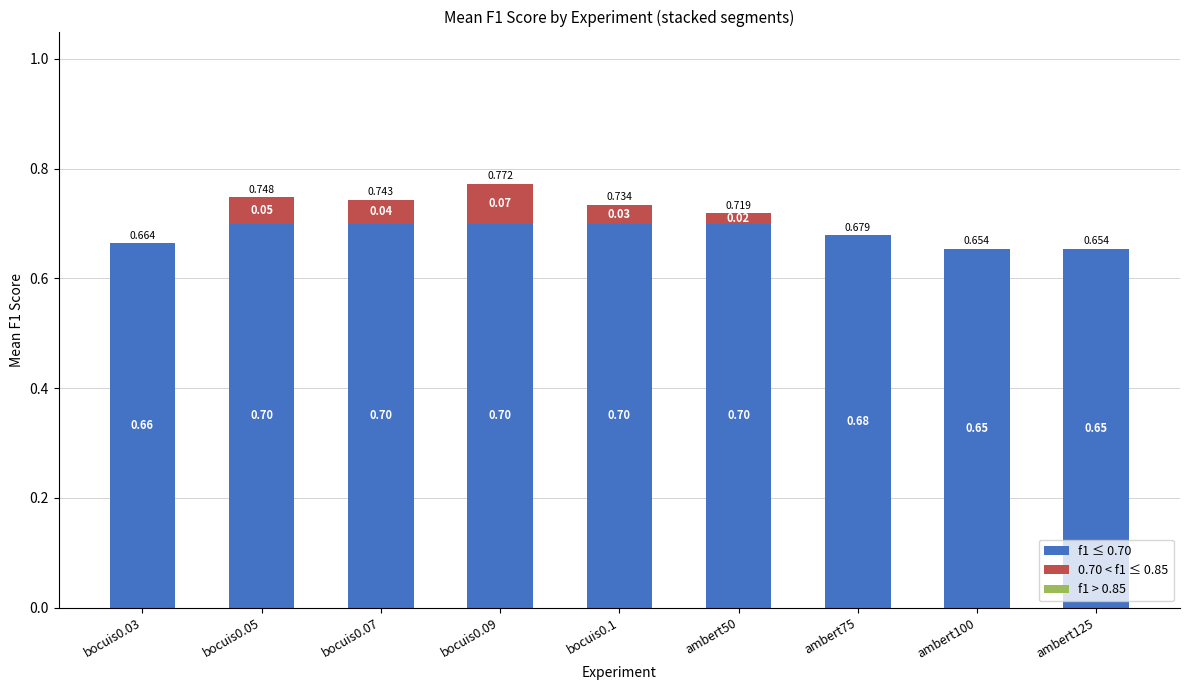

Does the chart contain stacked bars?

Yes